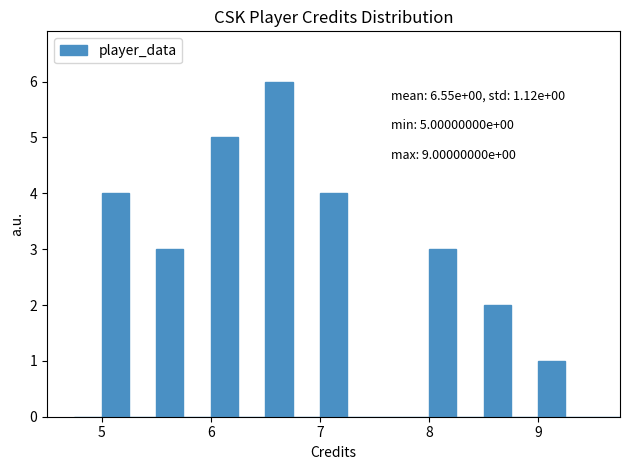

Around what value on the x-axis is the tallest bar? Give the approximate position of its centre, as read against the axis.

6.6